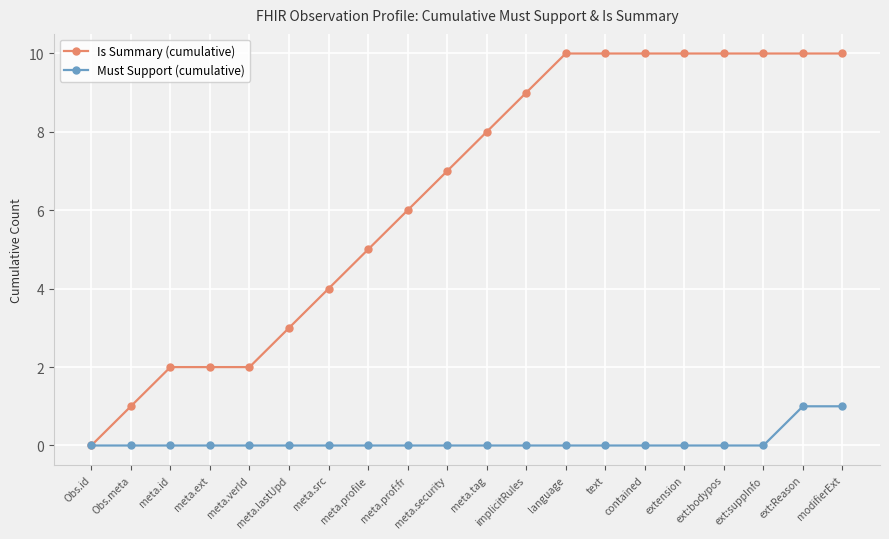

Rank the series by their average value, from highest to lowest.

Is Summary (cumulative), Must Support (cumulative)